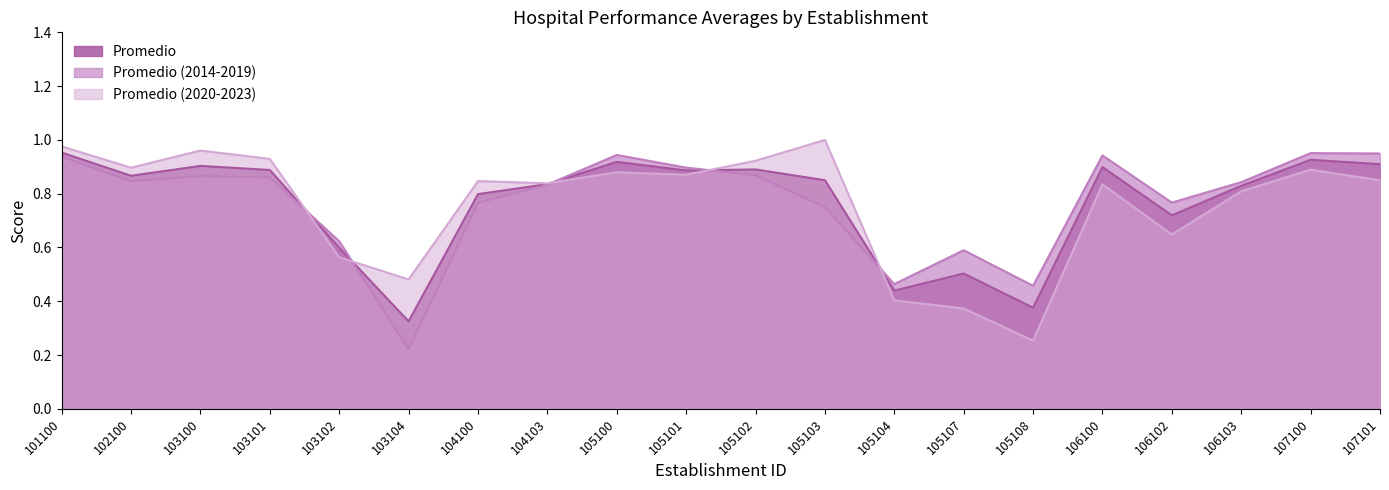

List the series in order of their overall mean, highest first.

Promedio (2014-2019), Promedio, Promedio (2020-2023)